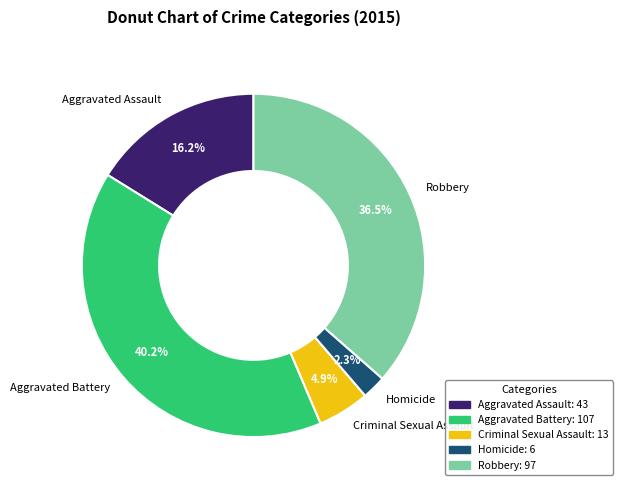

Does Criminal Sexual Assault account for over 50% of the chart?

No